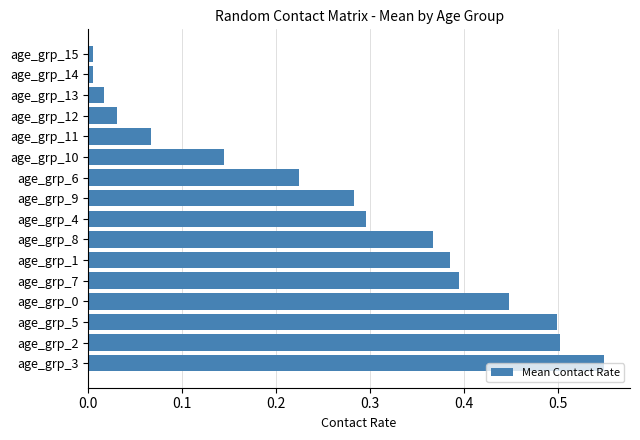

What is the sum of the values at age_grp_1 and age_grp_0?

0.8